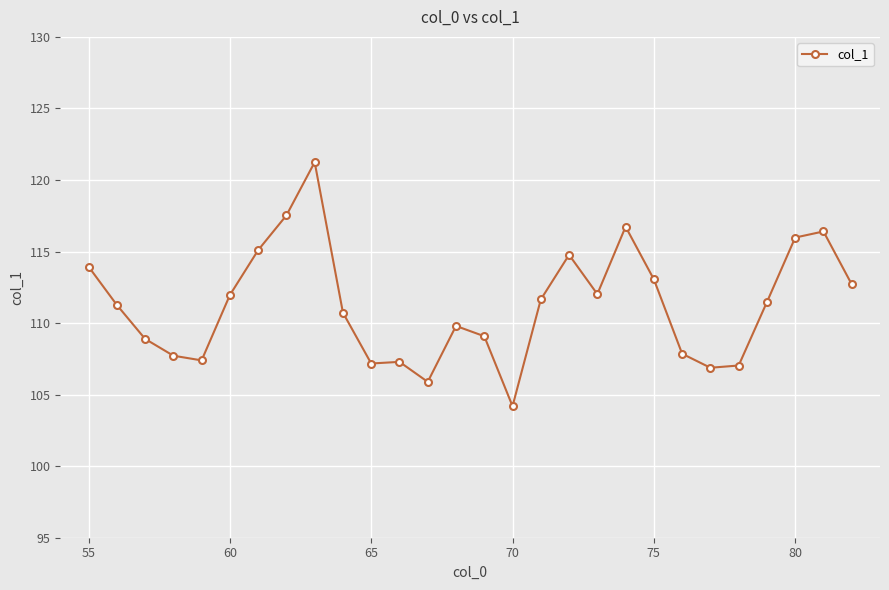

How many data points does each series have?

28